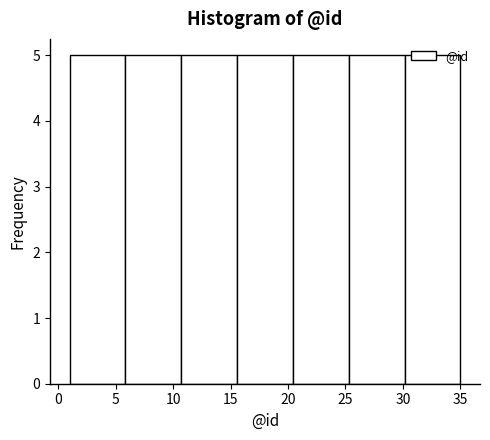

Reading left to right, transcribe this chart: for each bar, give the range it covers on the x-axis and its height. Neither the bar edges nor the heights are printed on the chart, so give them approximately, as read against the axes.

1.0 to 6.0: 5
6.0 to 10.5: 5
10.5 to 15.5: 5
15.5 to 20.5: 5
20.5 to 25.5: 5
25.5 to 30.0: 5
30.0 to 35.0: 5